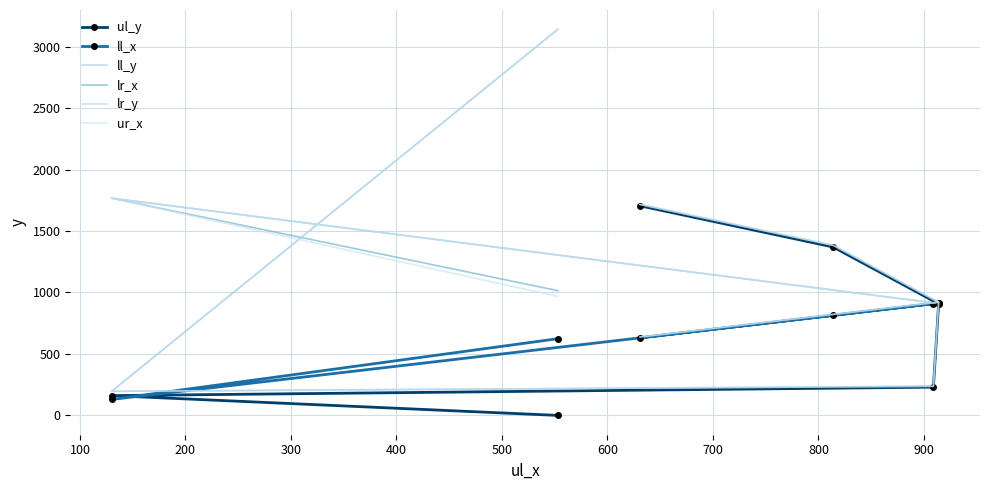

Is the value of lr_x at 0 greater than the value of ll_x at 100?

Yes